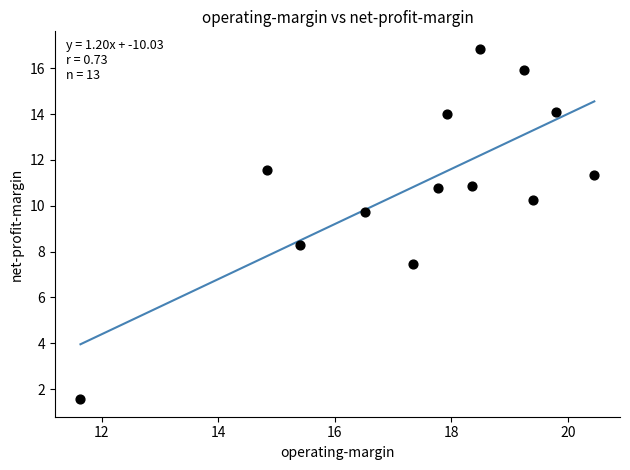

What is the range of X values (max minus min)?

8.8